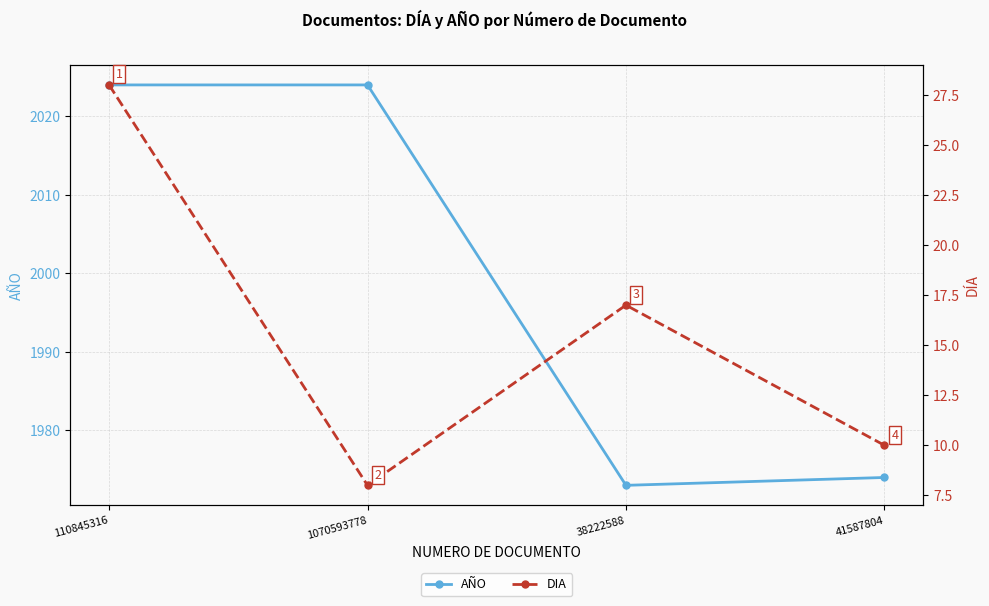

True or false: AÑO and DIA cross at least once.

False